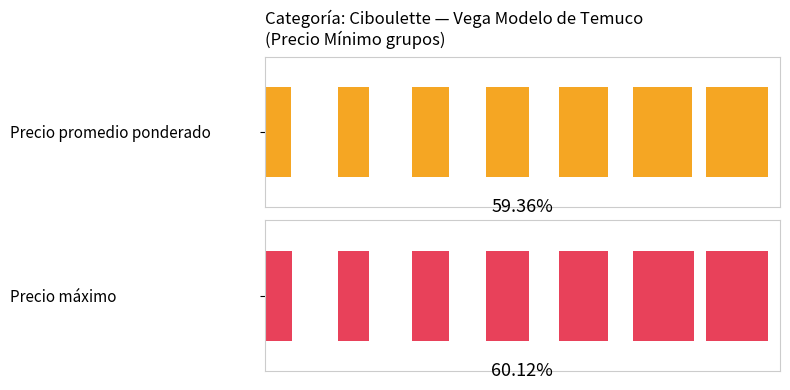

True or false: Precio promedio ponderado has a value of 2861 at Precio mínimo 4000.

False